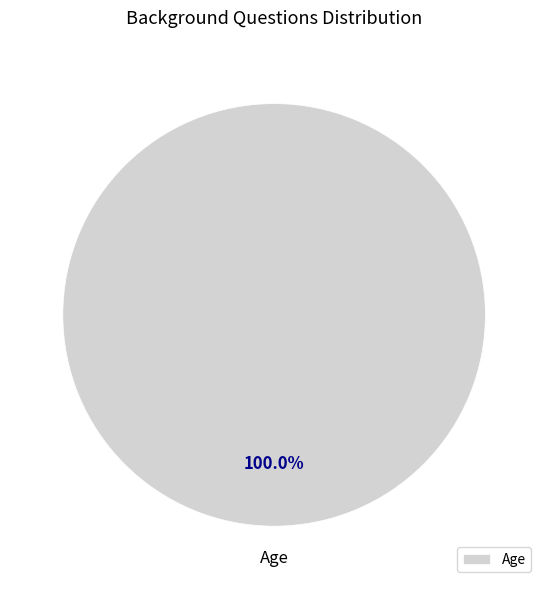

How many segments does this pie chart have?

1